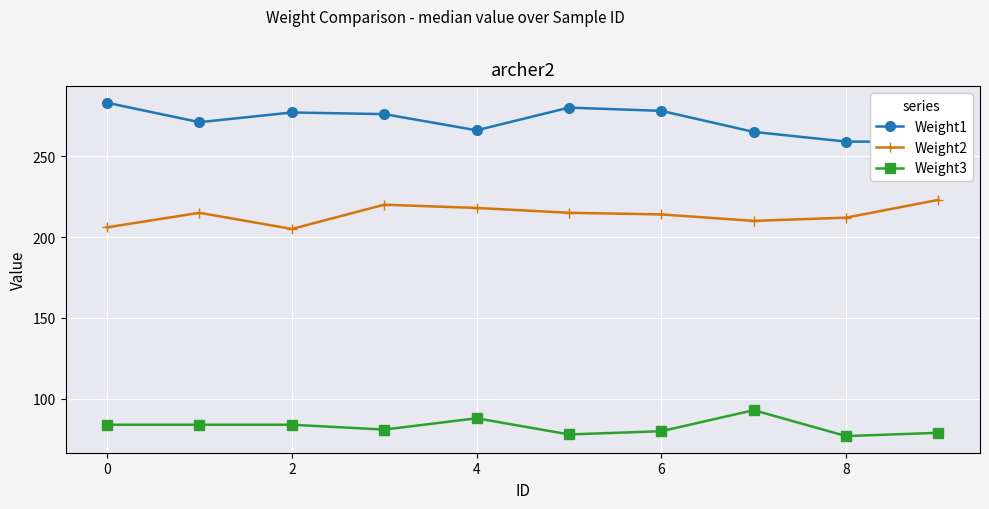

True or false: Weight3 has more than 1 interior local peaks.

True